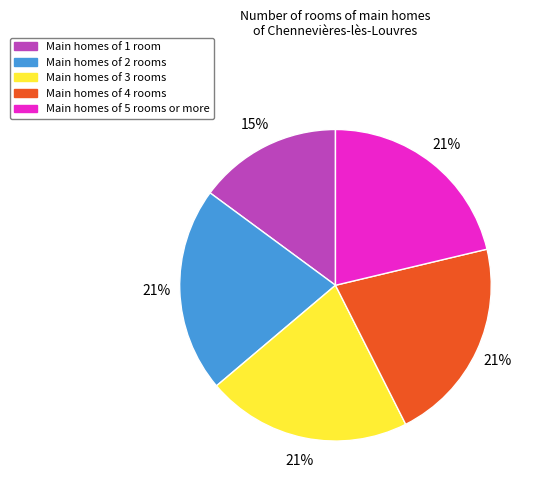

Which category has the smallest portion of the pie?

Main homes of 1 room